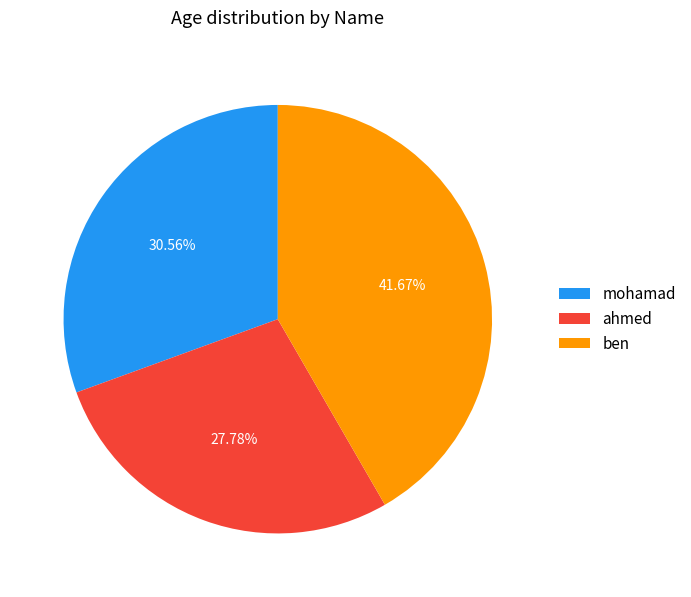

To the nearest percent, what portion does mohamad represent?

31%